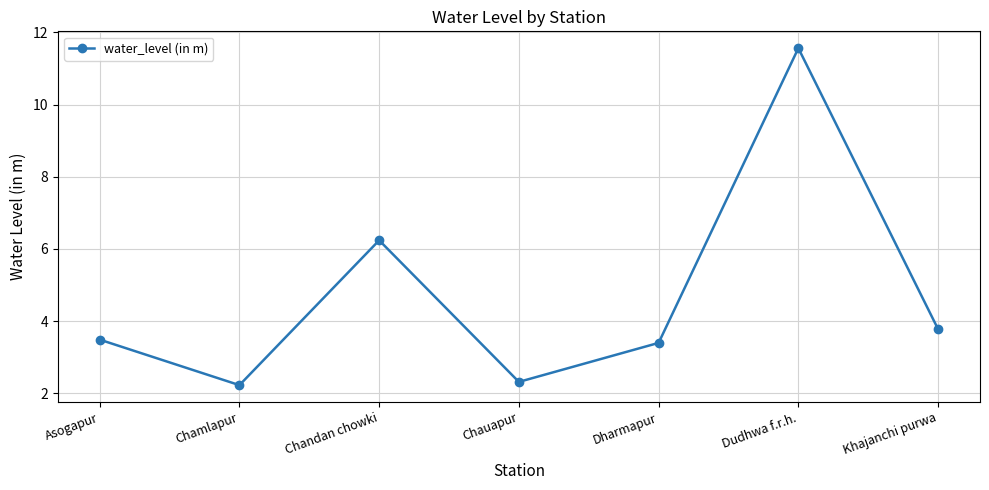

The chart shows a value of 2.2 at Chamlapur. True or false?

True